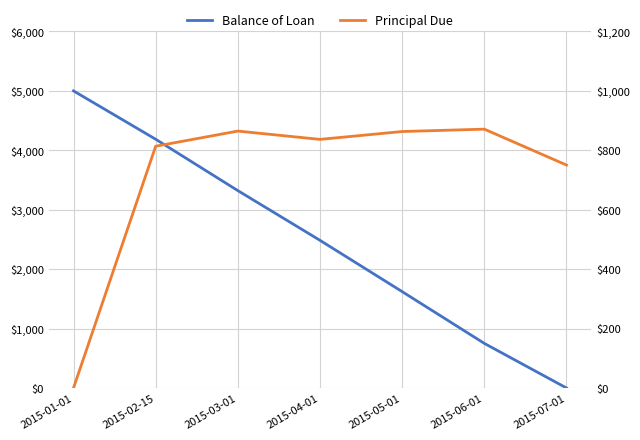

Which series changed the most between 2015-01-01 and 2015-06-01?

Balance of Loan